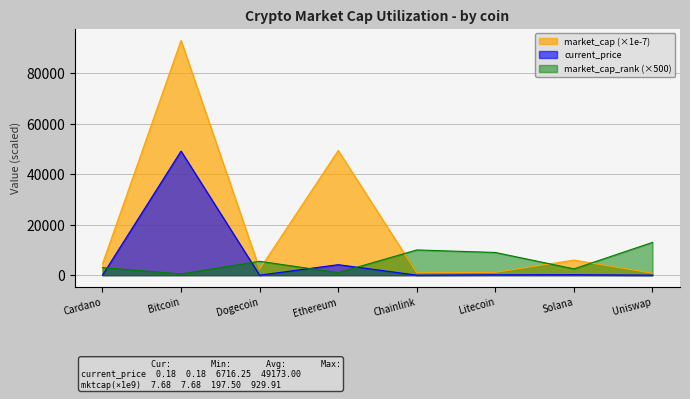

In current_price, how many points are higher than both neighbors (excluding endpoints)?

3